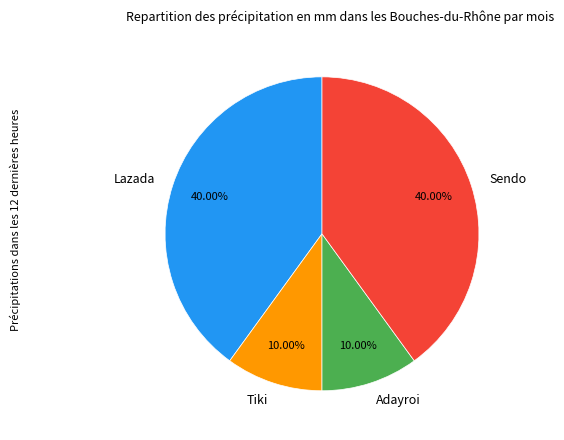

True or false: Sendo accounts for 40% of the total.

True